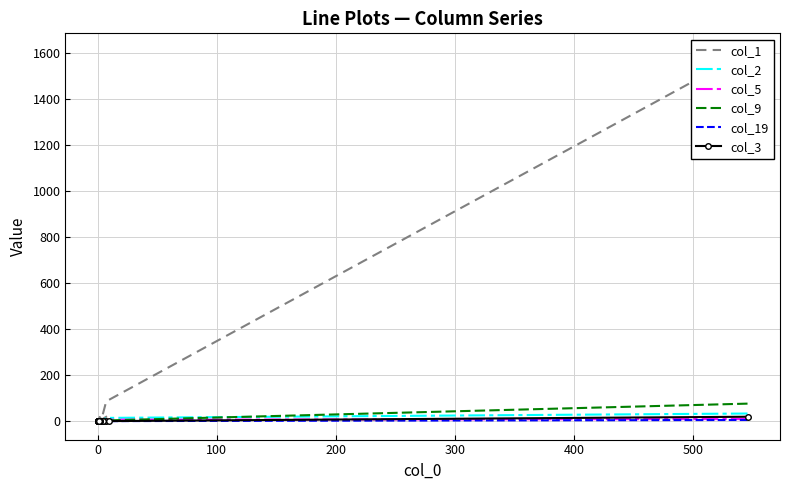

Between which two adjacent categories do col_1 and col_2 first intersect?

0 and 0